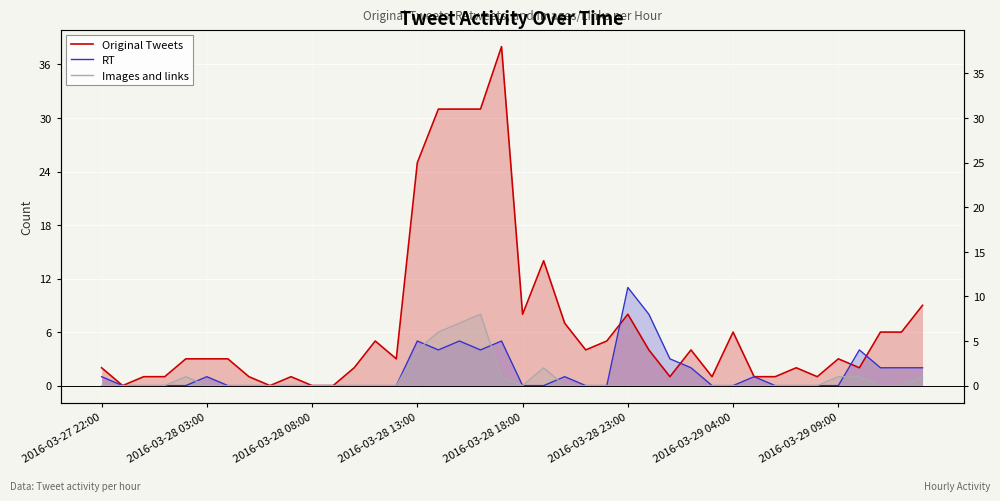

Reading left to right, transcribe all the data shown in this chart.

Original Tweets: 2	0	1	1	3	3	3	1	0	1	0	0	2	5	3	25	31	31	31	38	8	14	7	4	5	8	4	1	4	1	6	1	1	2	1	3	2	6	6	9
RT: 1	0	0	0	0	1	0	0	0	0	0	0	0	0	0	5	4	5	4	5	0	0	1	0	0	11	8	3	2	0	0	1	0	0	0	0	4	2	2	2
Images and links: 0	0	0	0	1	0	0	0	0	0	0	0	0	0	0	4	6	7	8	1	0	2	0	0	0	0	0	0	0	0	0	0	0	0	0	1	1	0	0	1